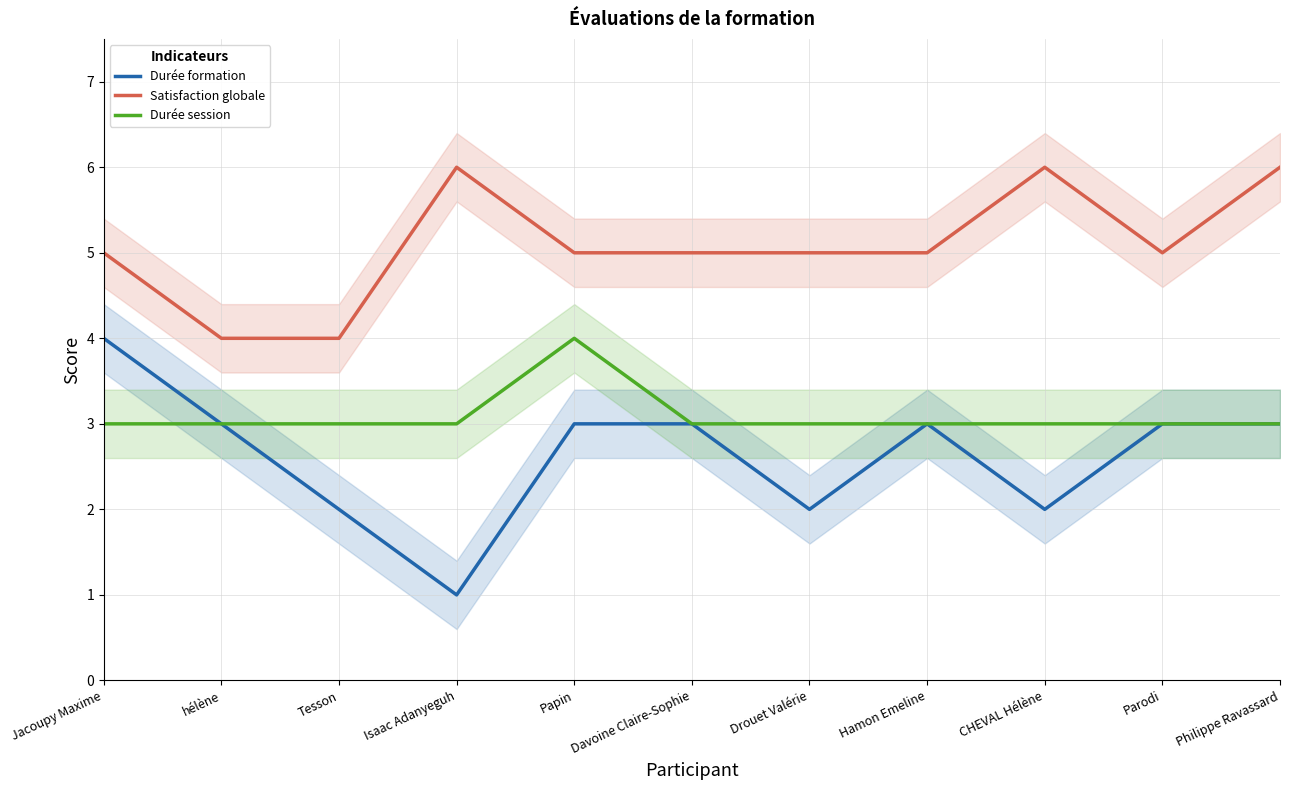

Which series has the largest total across all categories?

Satisfaction globale